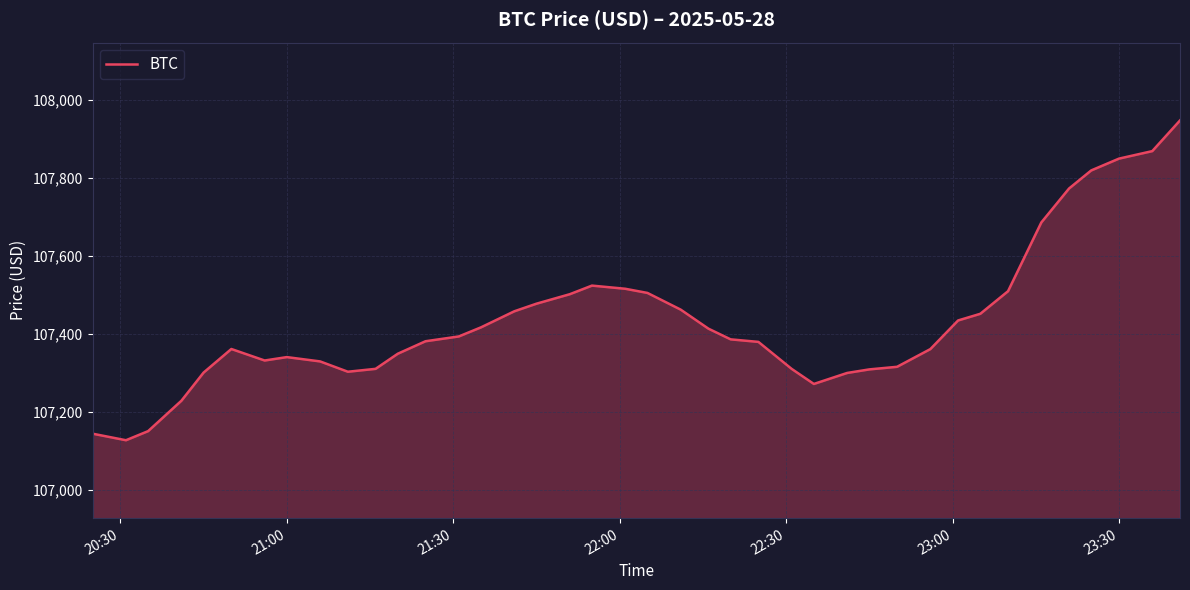

What is the maximum value shown in the chart?

107947.8